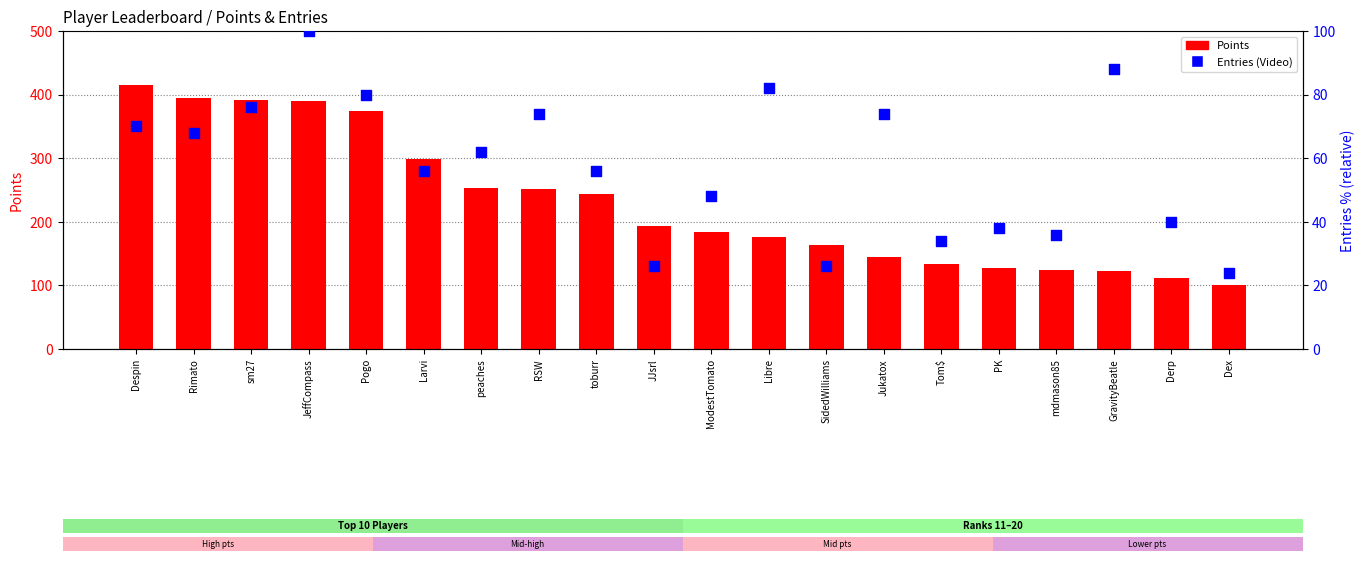

Which series has the largest Y range (max minus min)?

Points